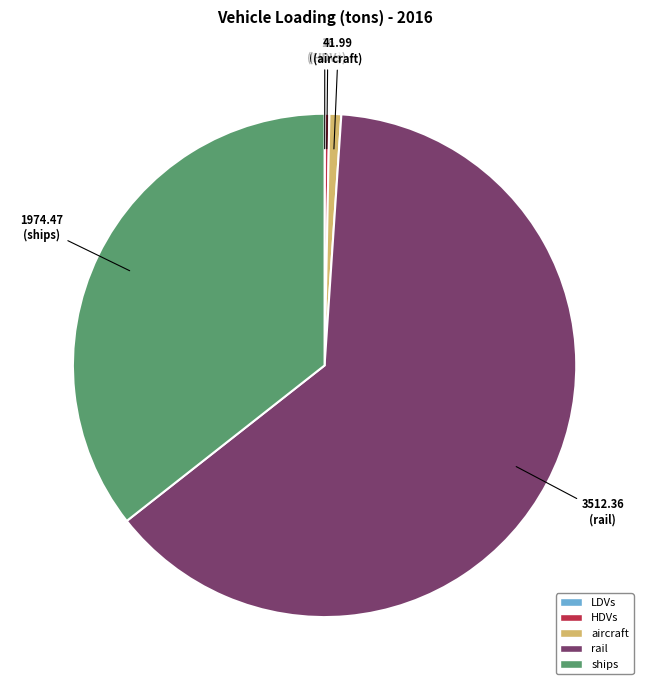

Combined, do ships and aircraft account for over 50%?

No